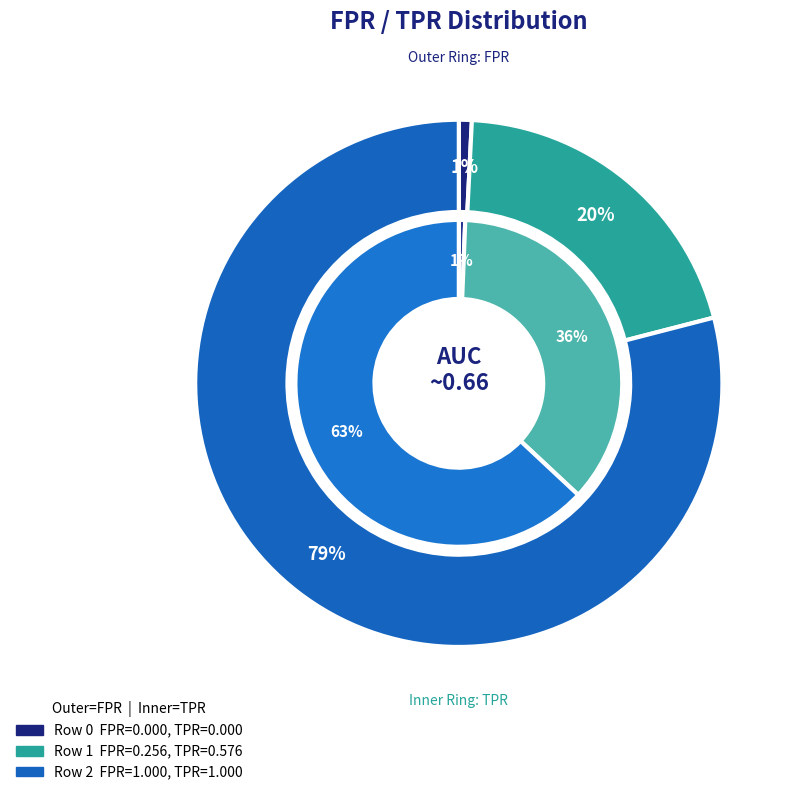

Which category accounts for the majority?

Row 2